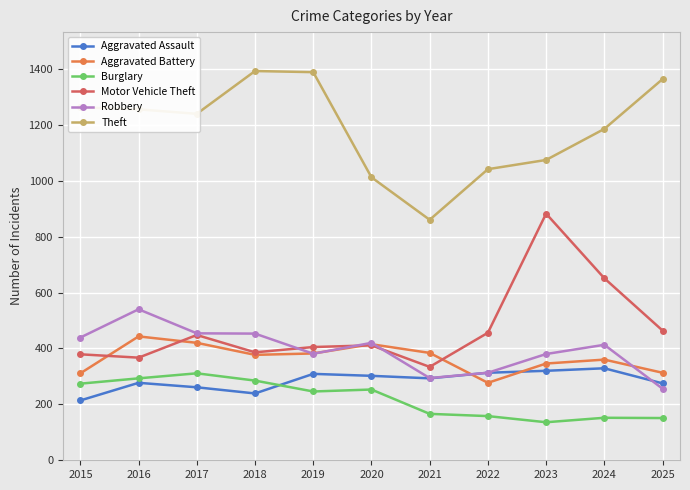

Which category has the lowest value in the Theft series?

2021